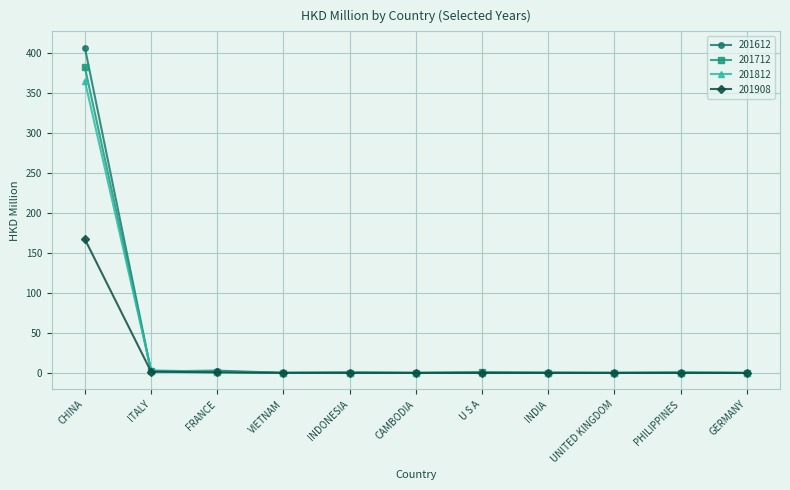

What is the label of the 4th point from the left?

VIETNAM